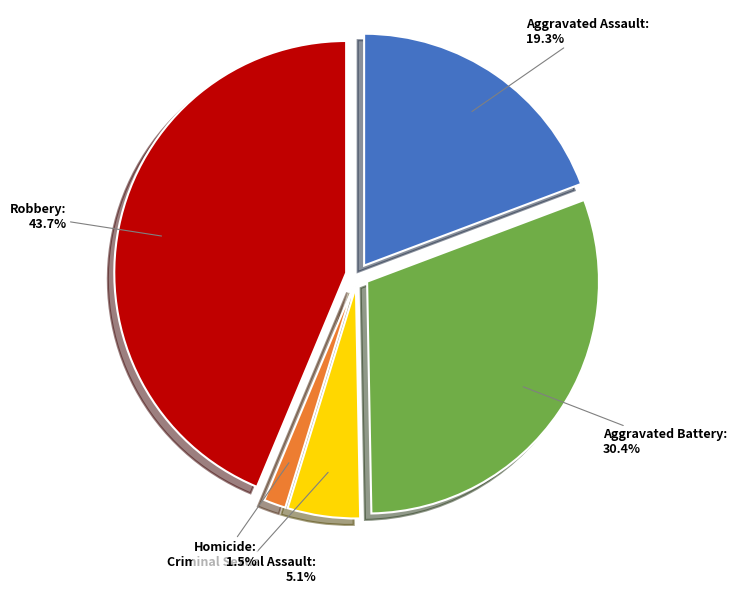

Is there any slice that represents more than half of the pie?

No